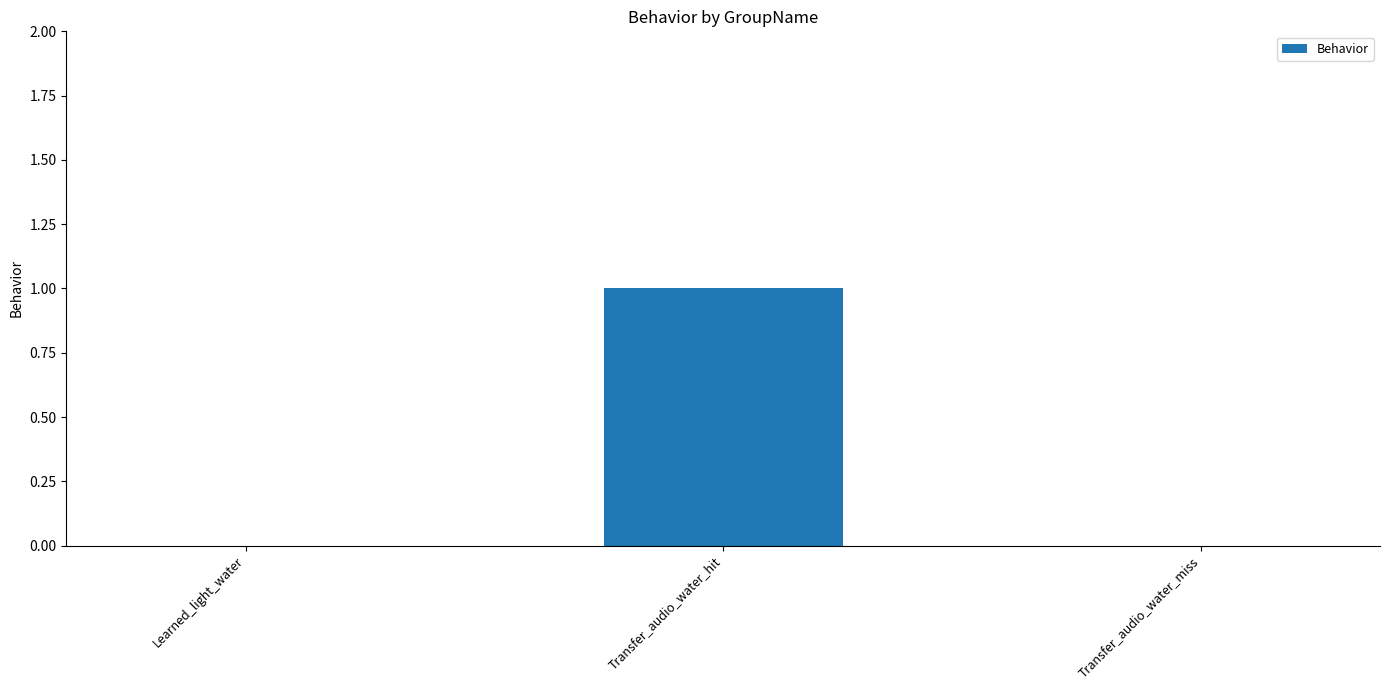

The chart shows a value of 0 at Transfer_audio_water_hit. True or false?

False